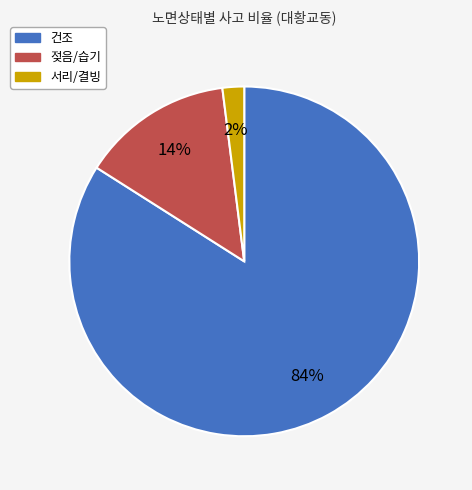

How many slices are in this pie chart?

3